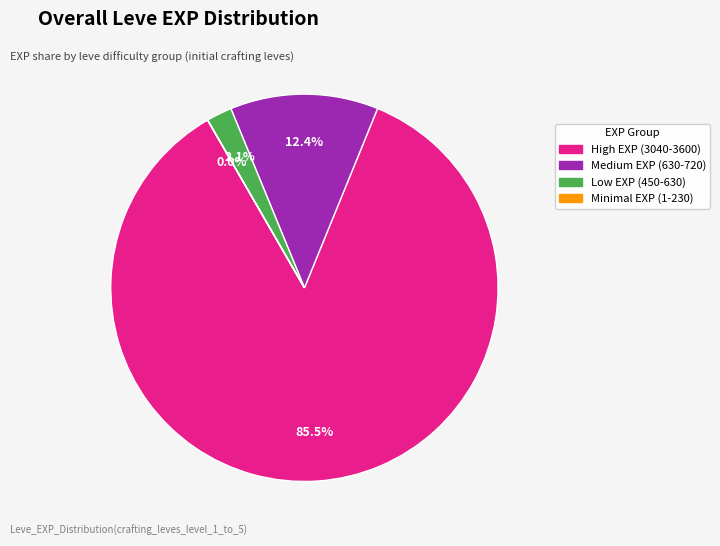

How much of the chart is everything except High EXP (3040-3600)?

14.5%